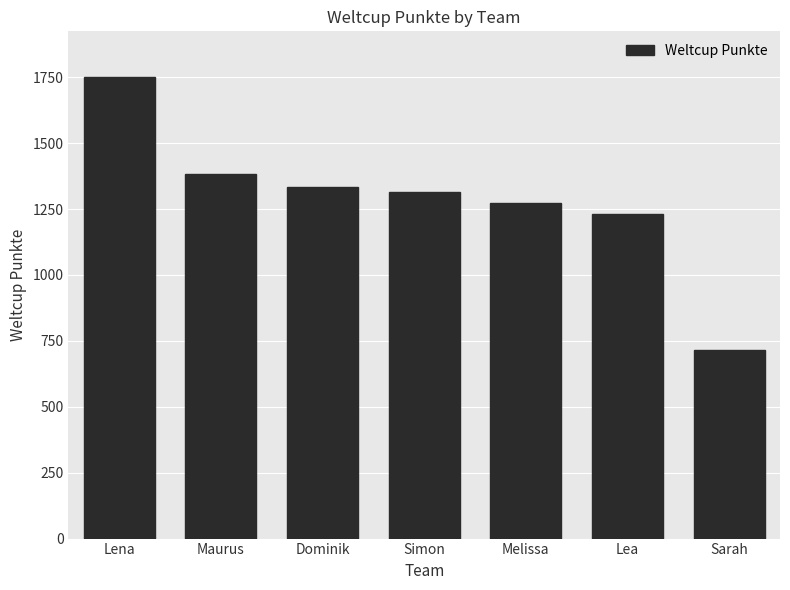

Reading right to left, list all the values displayed in this chart.

714	1230	1272	1316	1335	1383	1749